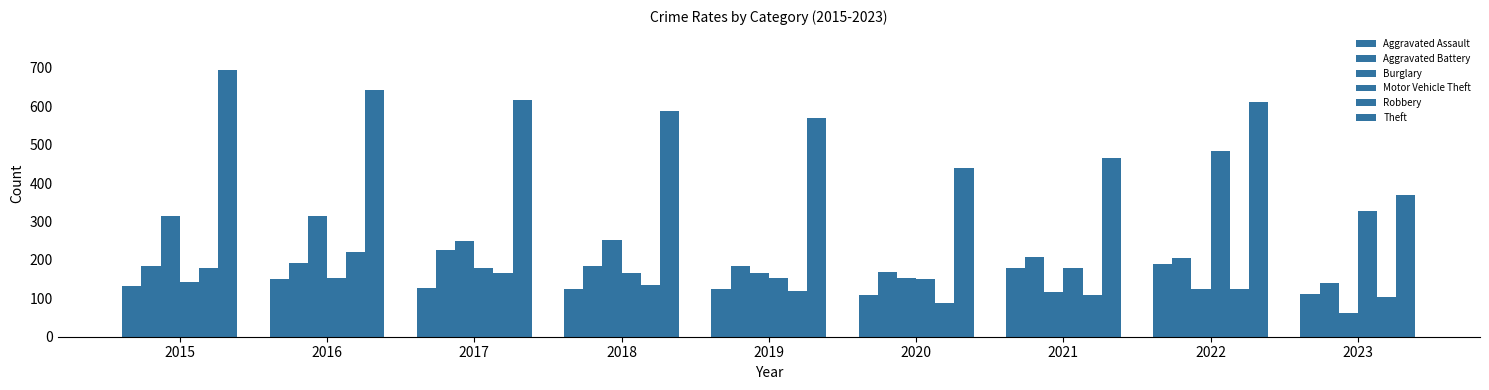

Reading left to right, what are all the values shown in this chart?

Aggravated Assault: 2015=132	2016=149	2017=126	2018=124	2019=124	2020=108	2021=179	2022=190	2023=112
Aggravated Battery: 2015=183	2016=193	2017=226	2018=184	2019=184	2020=168	2021=208	2022=205	2023=139
Burglary: 2015=314	2016=315	2017=250	2018=252	2019=165	2020=153	2021=117	2022=124	2023=61
Motor Vehicle Theft: 2015=142	2016=153	2017=180	2018=167	2019=152	2020=150	2021=180	2022=484	2023=326
Robbery: 2015=180	2016=220	2017=166	2018=134	2019=120	2020=87	2021=108	2022=123	2023=103
Theft: 2015=694	2016=643	2017=617	2018=587	2019=568	2020=438	2021=465	2022=612	2023=369